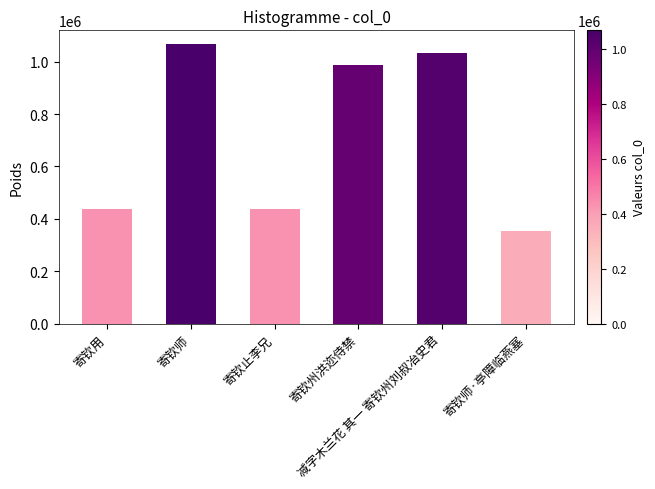

How many categories are shown in the chart?

6